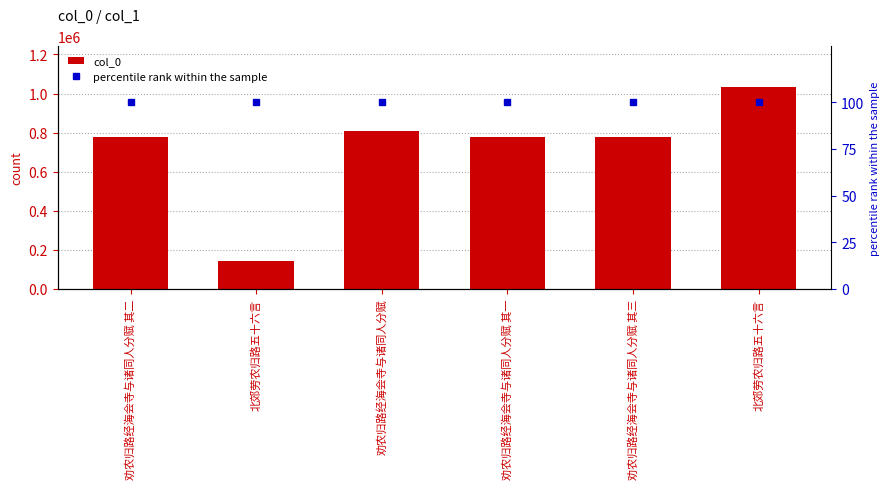

What is the average value of the col_0 series?

719024